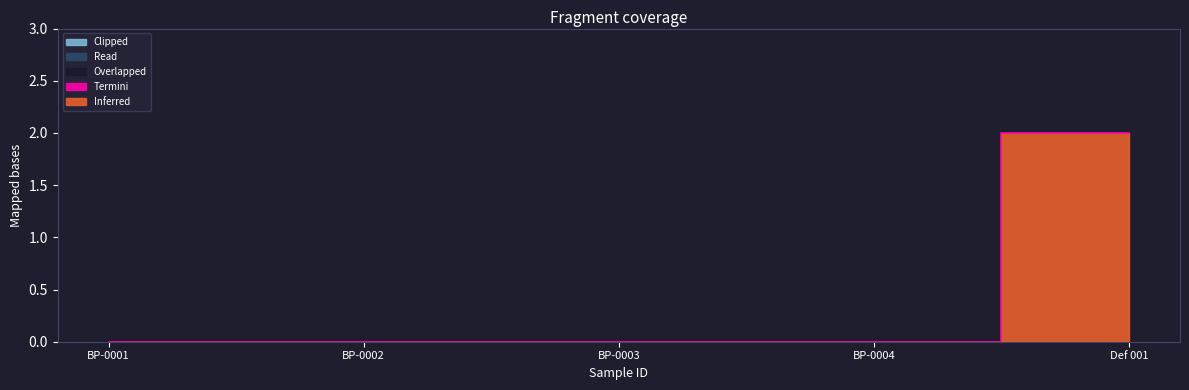

Reading left to right, transcribe all the data shown in this chart.

Inferred: BP-0001=0	BP-0002=0	BP-0003=0	BP-0004=0	Def 001=2
Overlapped: BP-0001=0	BP-0002=0	BP-0003=0	BP-0004=0	Def 001=0
Read: BP-0001=0	BP-0002=0	BP-0003=0	BP-0004=0	Def 001=0
Termini: BP-0001=0	BP-0002=0	BP-0003=0	BP-0004=0	Def 001=0
Clipped: BP-0001=0	BP-0002=0	BP-0003=0	BP-0004=0	Def 001=0